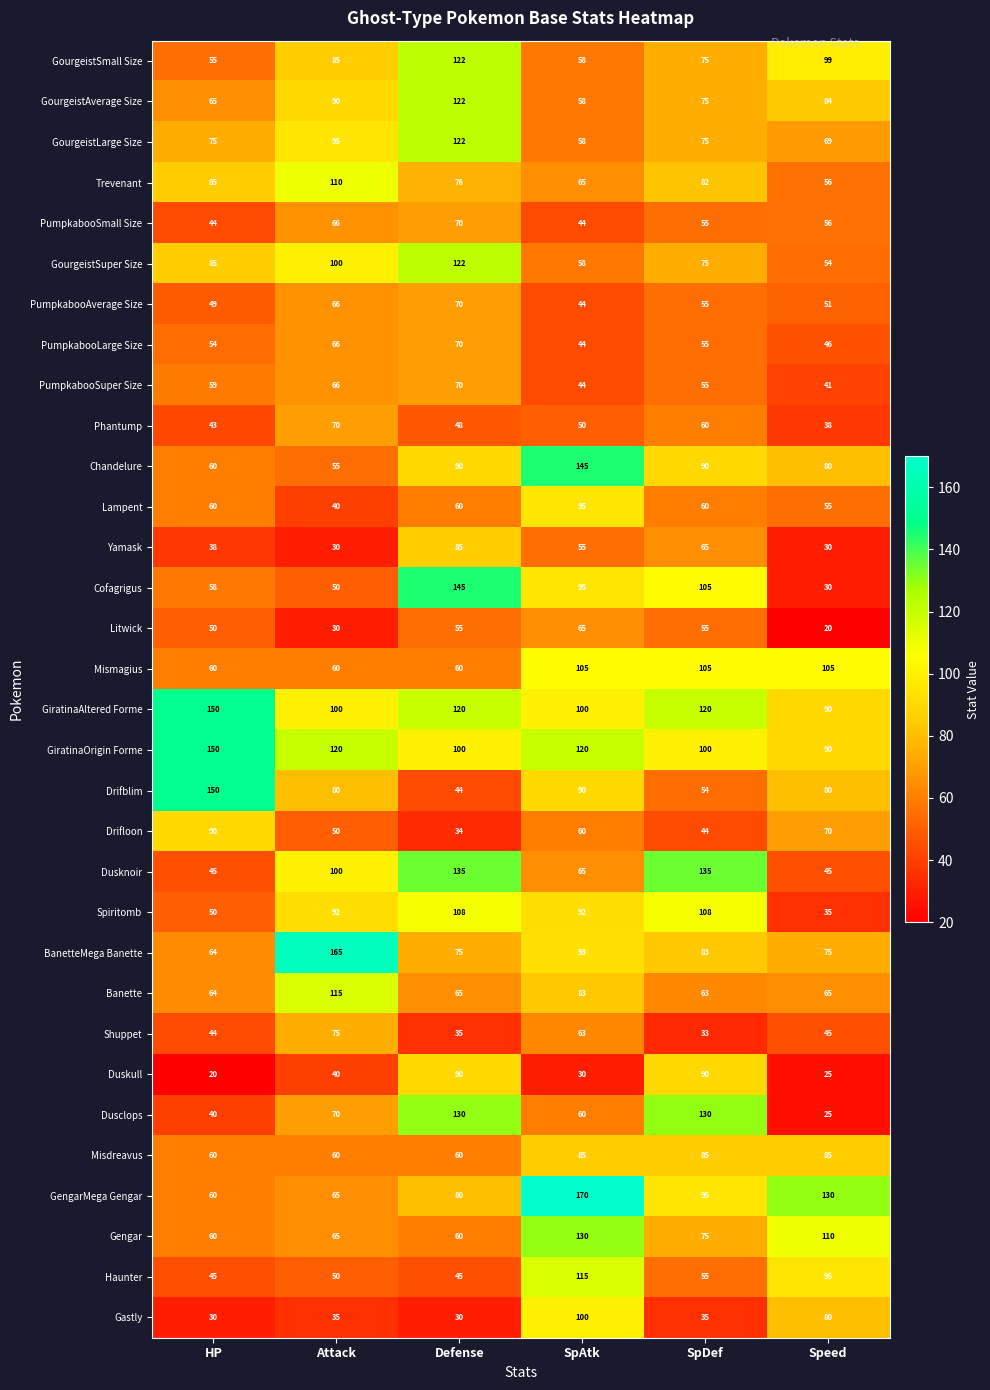

At which category is the sum across all series the highest?

Defense